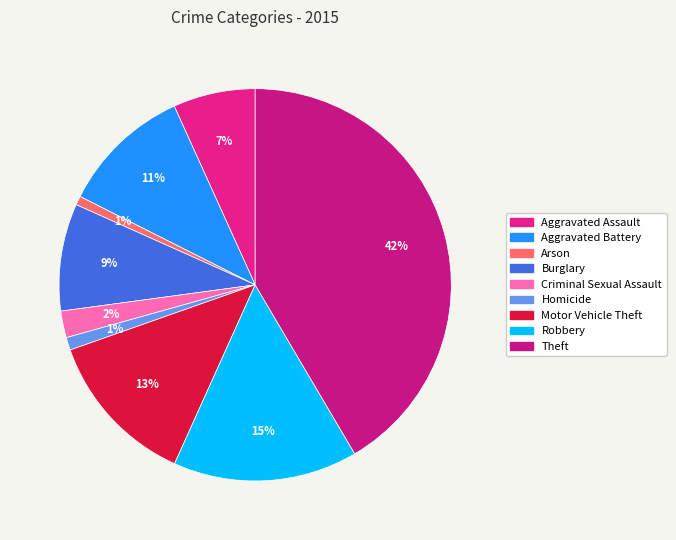

Count the number of slices in the pie.

9